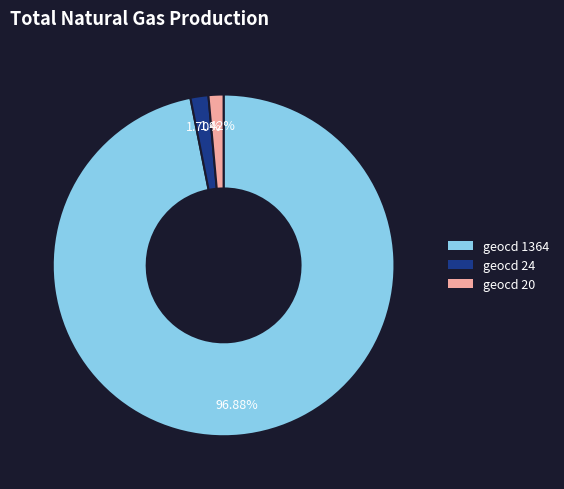

To the nearest percent, what is the average slice percentage?

33%